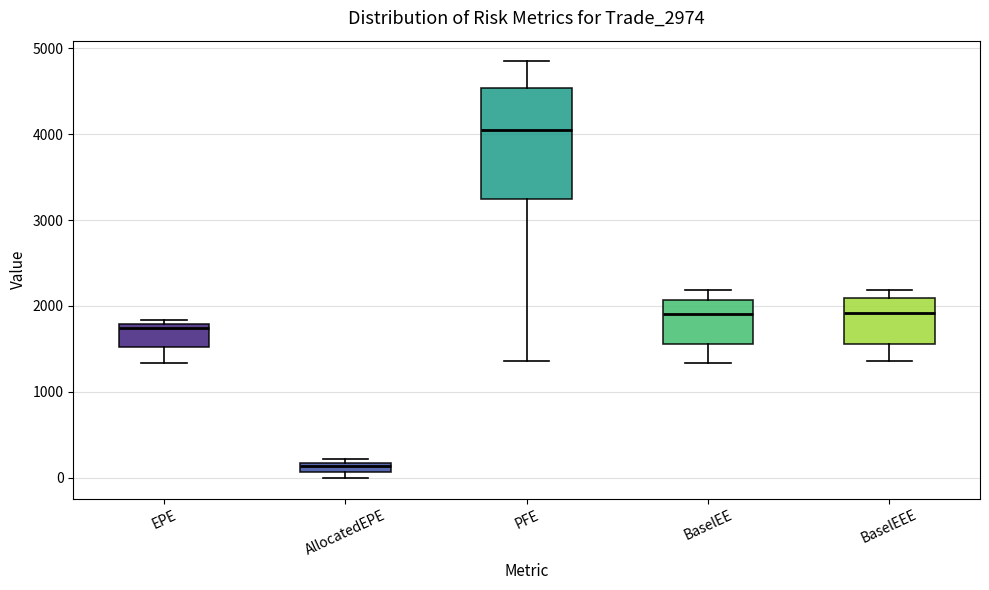

Which box is the tallest, from its lower edge to its upper edge?

PFE